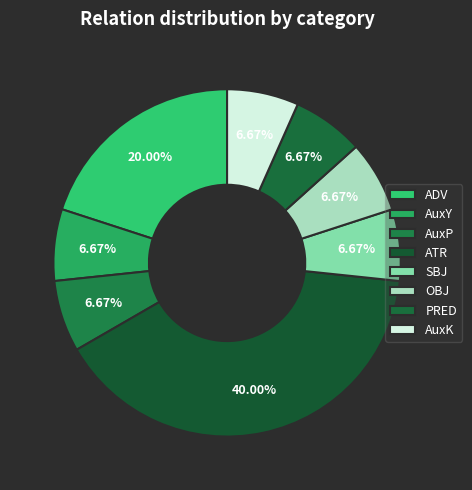

Is it true that OBJ is 1% of the pie?

False